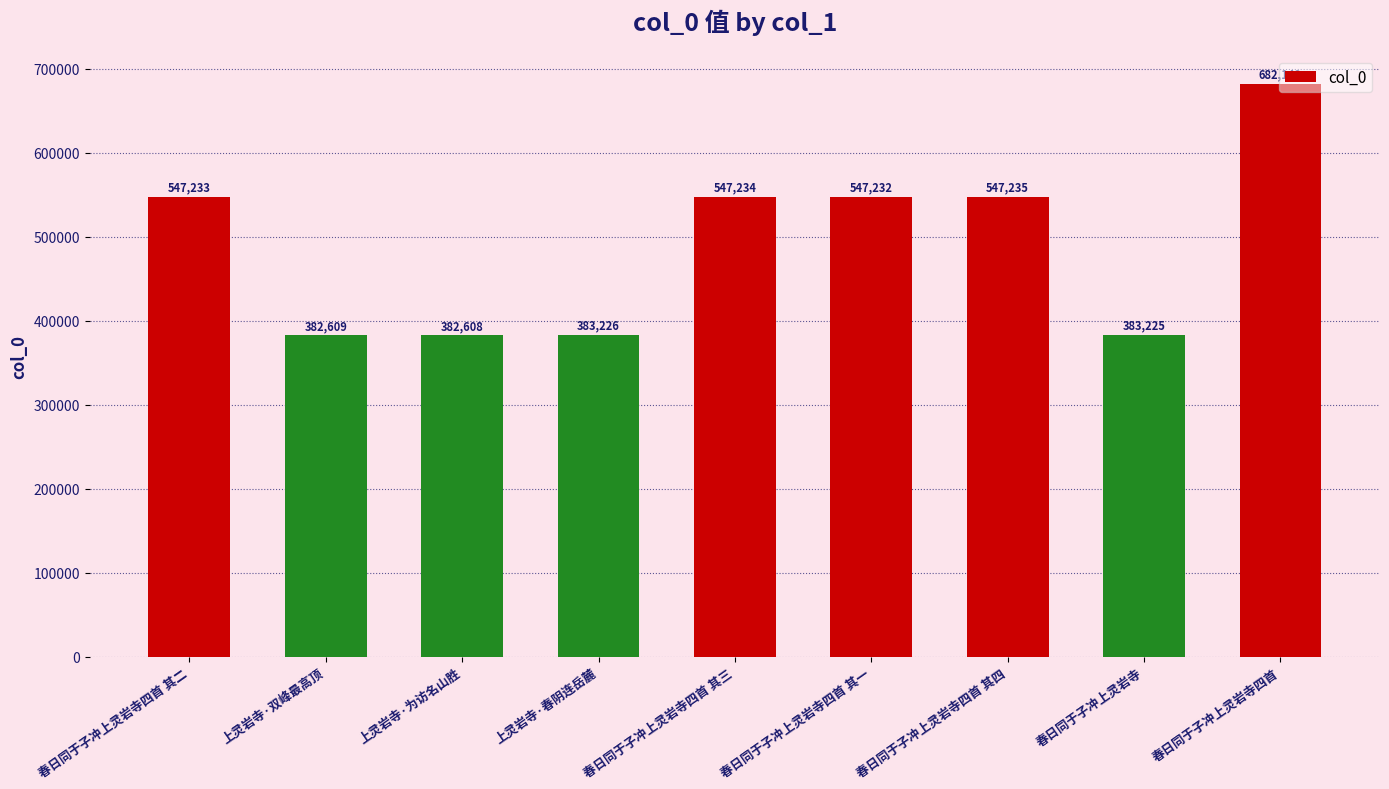

List the labels in order of value, smallest first.

上灵岩寺·为访名山胜, 上灵岩寺·双峰最高顶, 春日同于子冲上灵岩寺, 上灵岩寺·春阴连岳麓, 春日同于子冲上灵岩寺四首 其一, 春日同于子冲上灵岩寺四首 其二, 春日同于子冲上灵岩寺四首 其三, 春日同于子冲上灵岩寺四首 其四, 春日同于子冲上灵岩寺四首